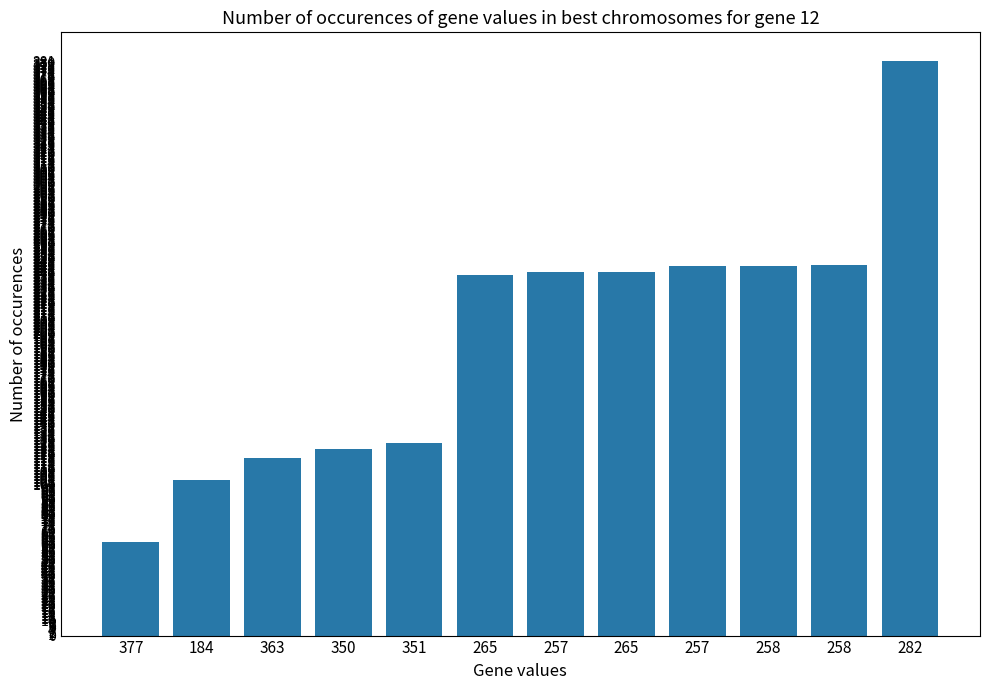

Rank the categories by value from highest to lowest.

282, 258, 257, 258, 257, 265, 265, 351, 350, 363, 184, 377